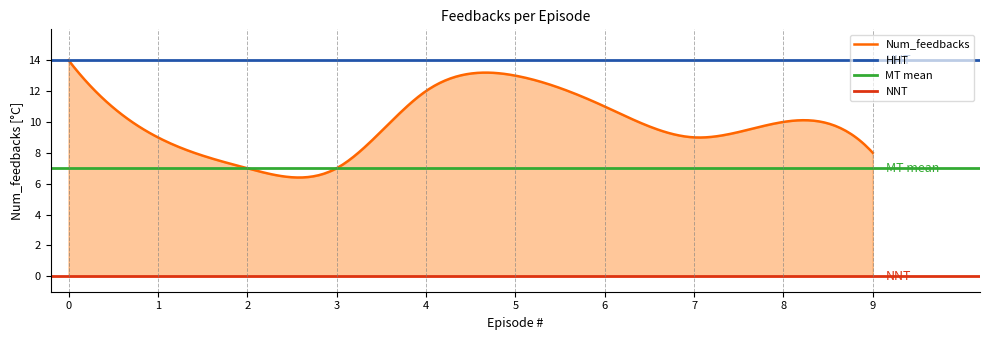

True or false: nnt has a value of 0 at 16.

True